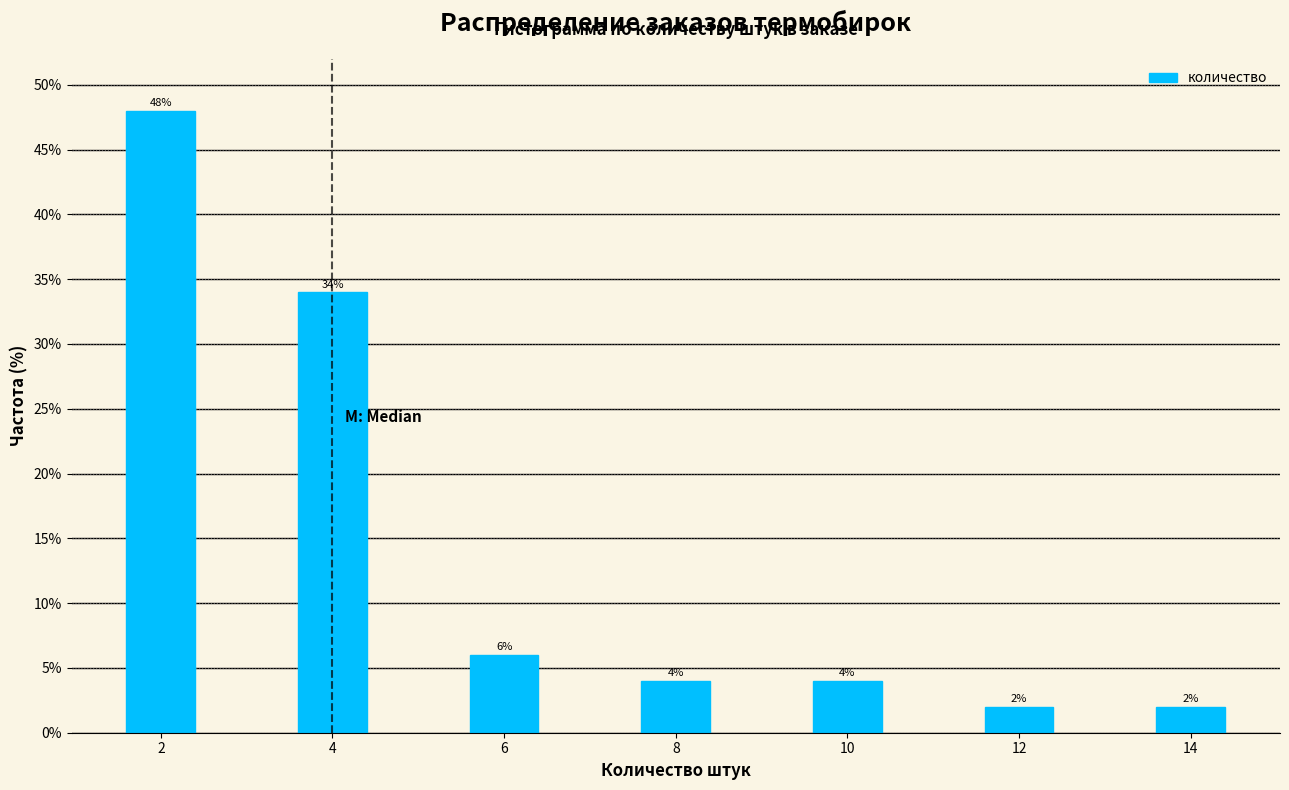

Reading left to right, what are all the values shown in this chart?

48	34	6	4	4	2	2